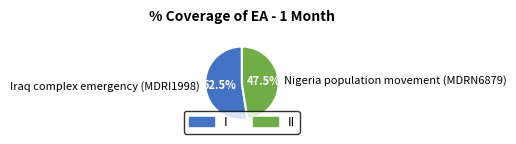

True or false: Iraq complex emergency (MDRI1998) accounts for 63% of the total.

False